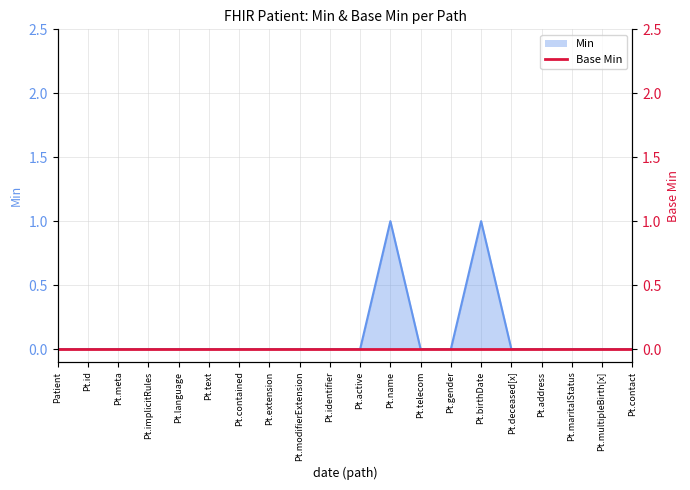

What is the label of the 12th point from the right?

Pt.modifierExtension